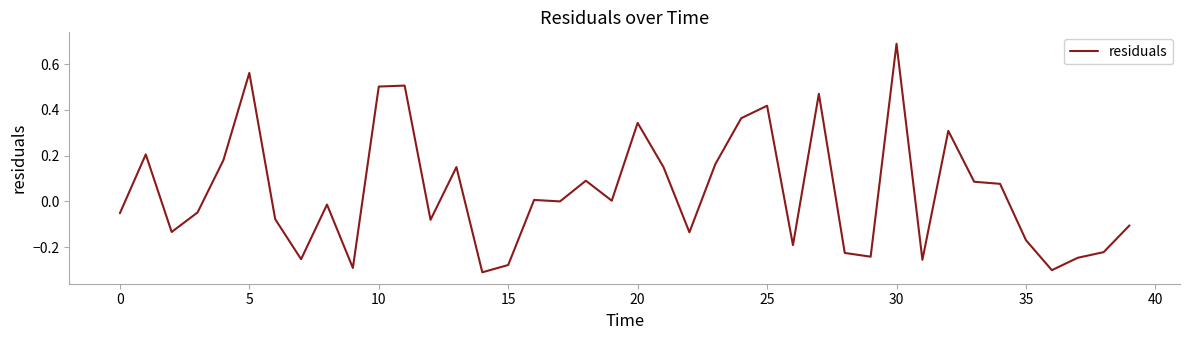

What is the difference between the maximum and minimum values?

1.0